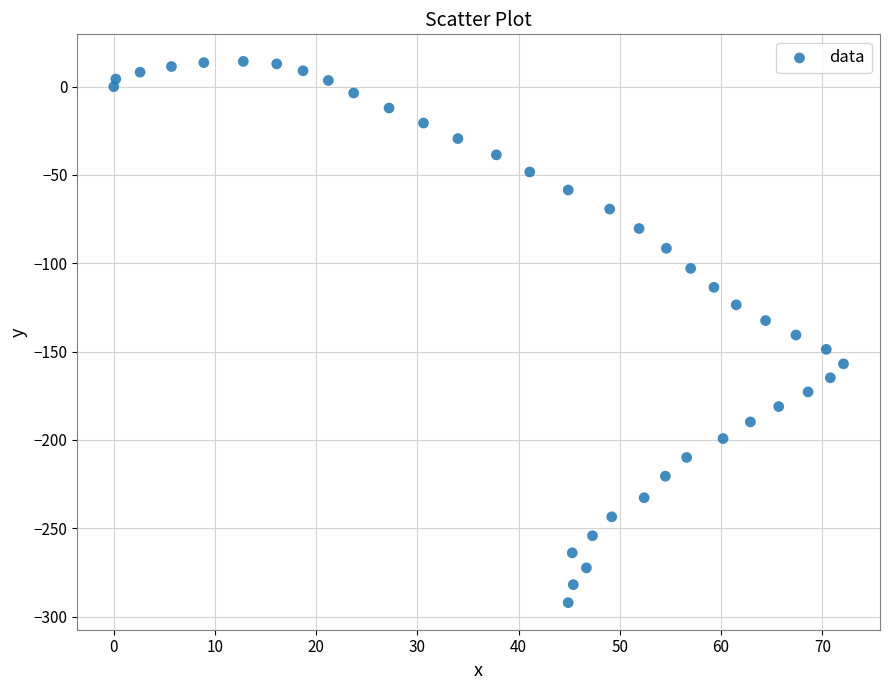

What is the range of Y values (max minus min)?

306.4